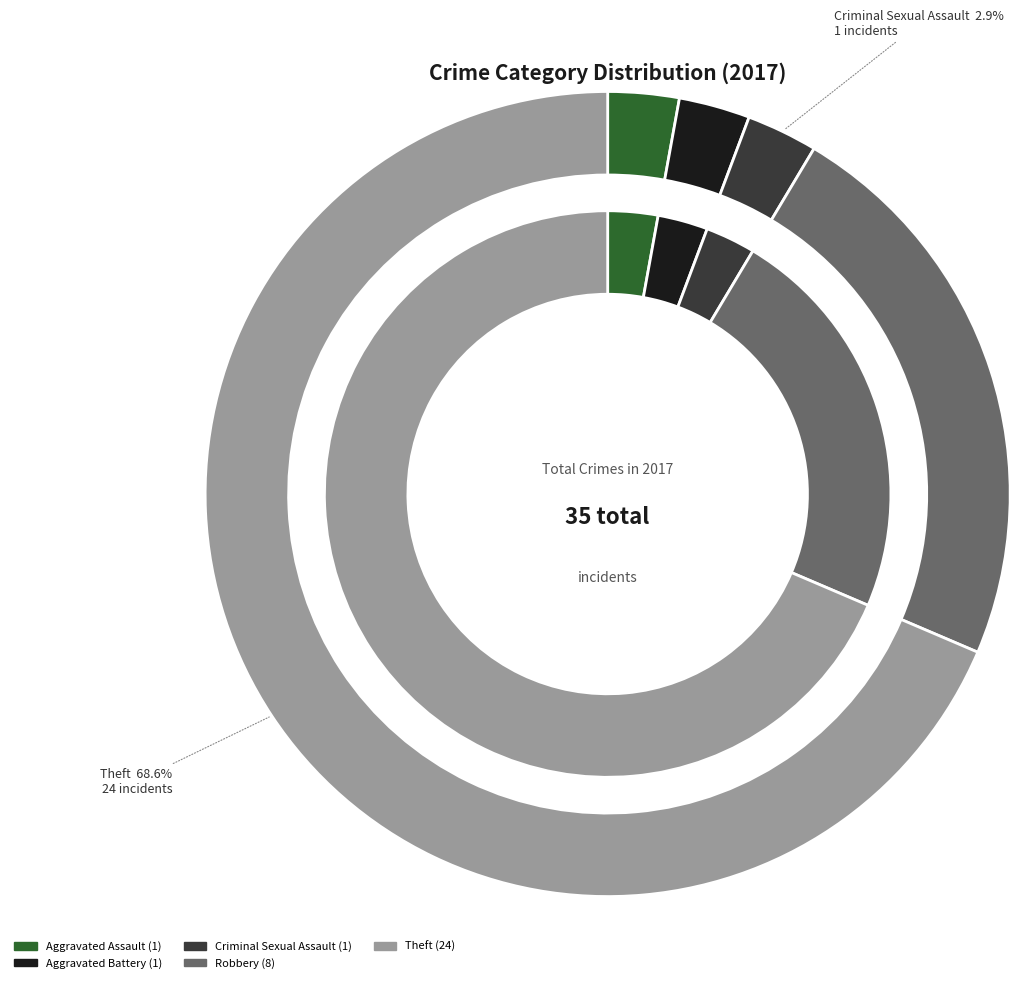

Which category has the biggest portion of the pie?

Theft